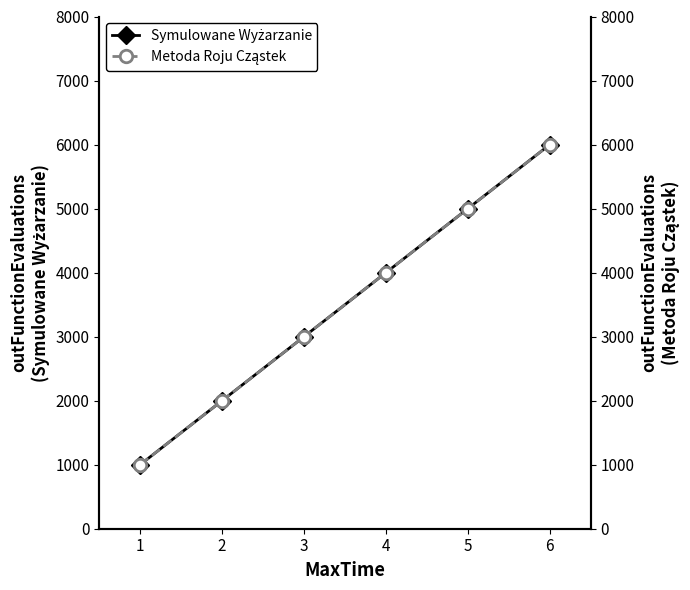

What is the difference between the maximum and minimum values in the Metoda Roju Cząstek series?

5000